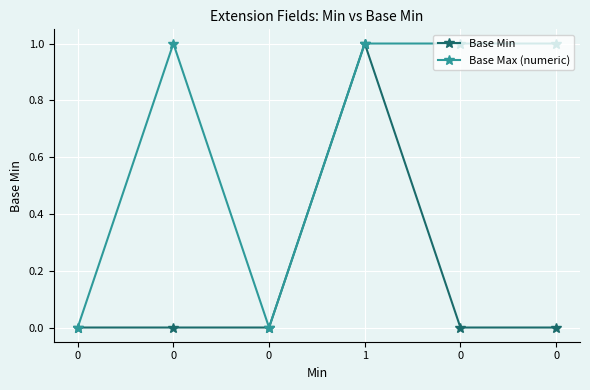

Count the number of data series in this chart.

2